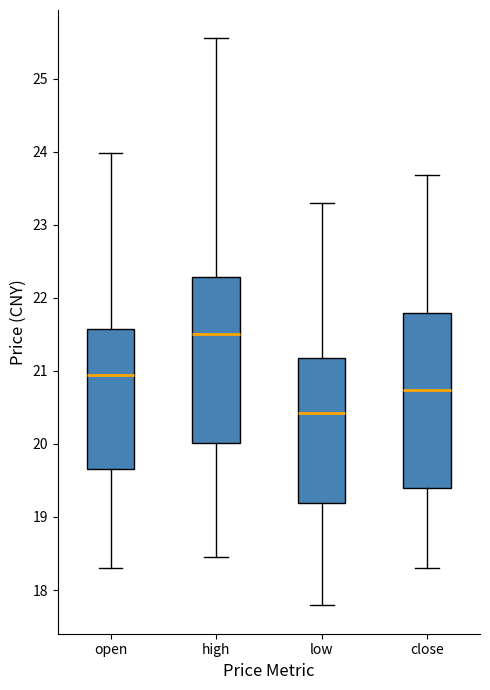

Reading left to right, read every box against the y-axis: the position of its median line, the range the box covers, and the ends of its whiskers. The values are not printed on the chart, so give them approximately, as read against the axis.

open: median 20.9, box 19.7 to 21.6, whiskers 18.3 to 24.0
high: median 21.5, box 20.0 to 22.3, whiskers 18.5 to 25.6
low: median 20.4, box 19.2 to 21.2, whiskers 17.8 to 23.3
close: median 20.7, box 19.4 to 21.8, whiskers 18.3 to 23.7